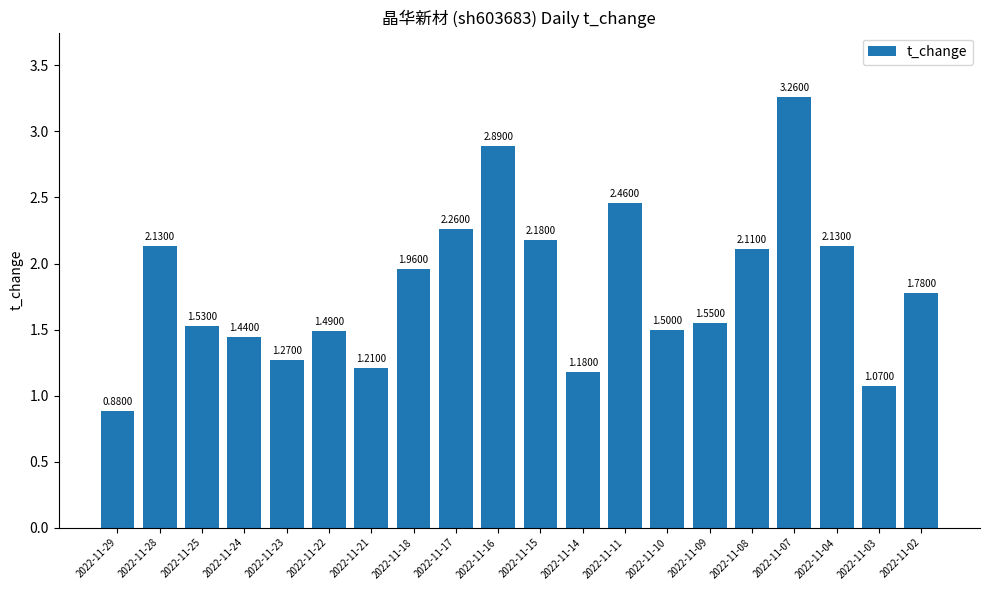

What is the change in value from 2022-11-25 to 2022-11-08?

+0.6